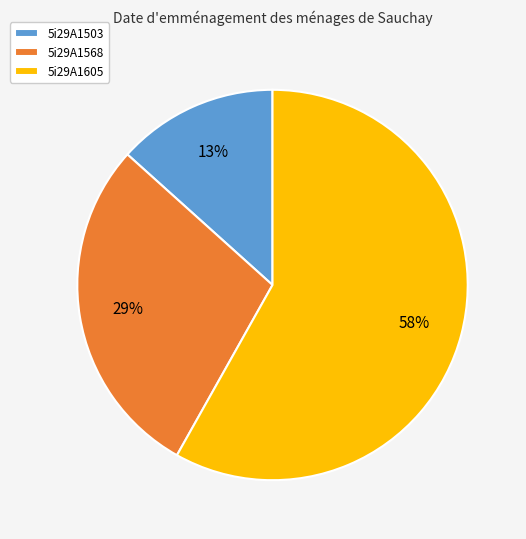

What percentage is the 5i29A1605 slice, to the nearest percent?

58%